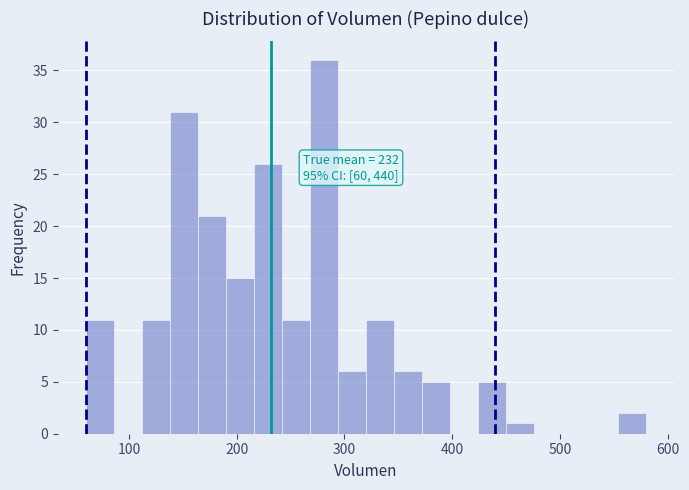

Around what value on the x-axis is the tallest bar? Give the approximate position of its centre, as read against the axis.

280